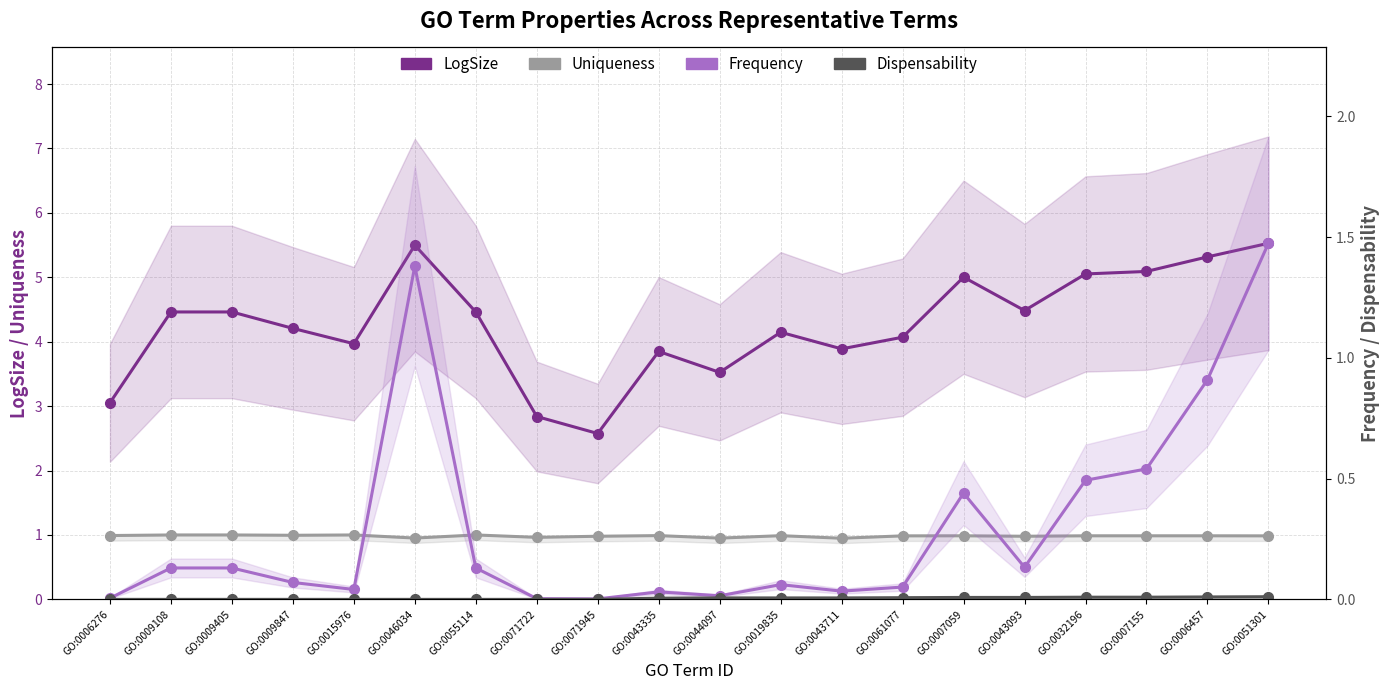

What is the label of the 18th point from the right?

GO:0009405